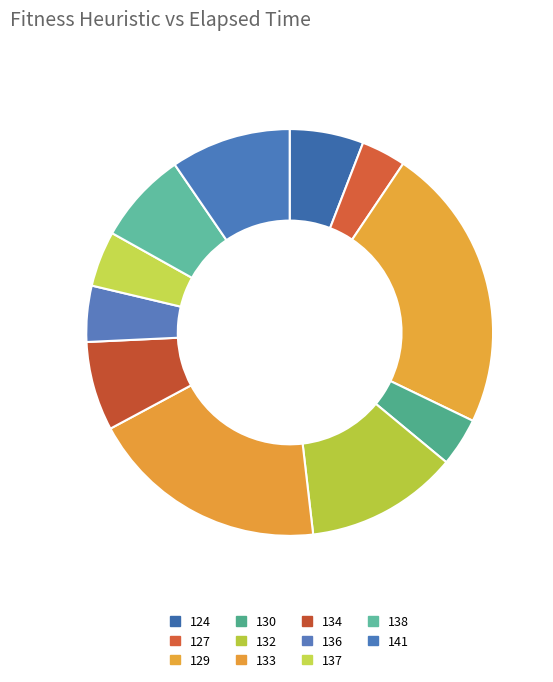

Count the number of slices in the pie.

11